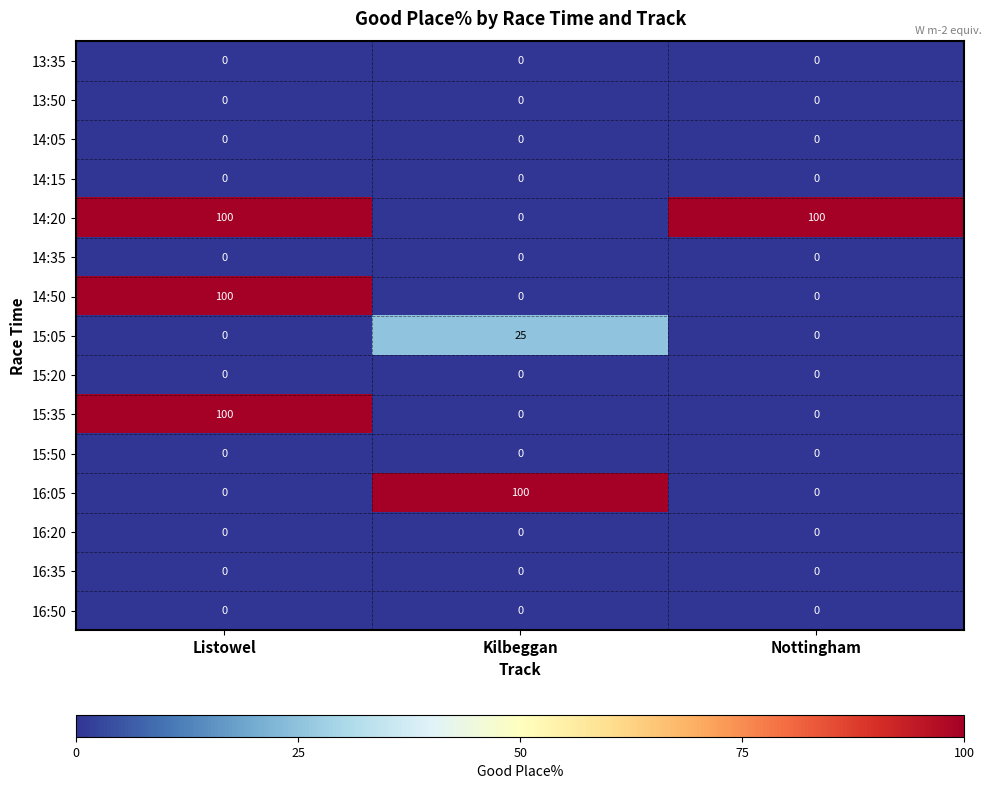

What is the difference between the highest and lowest values at Listowel?

100